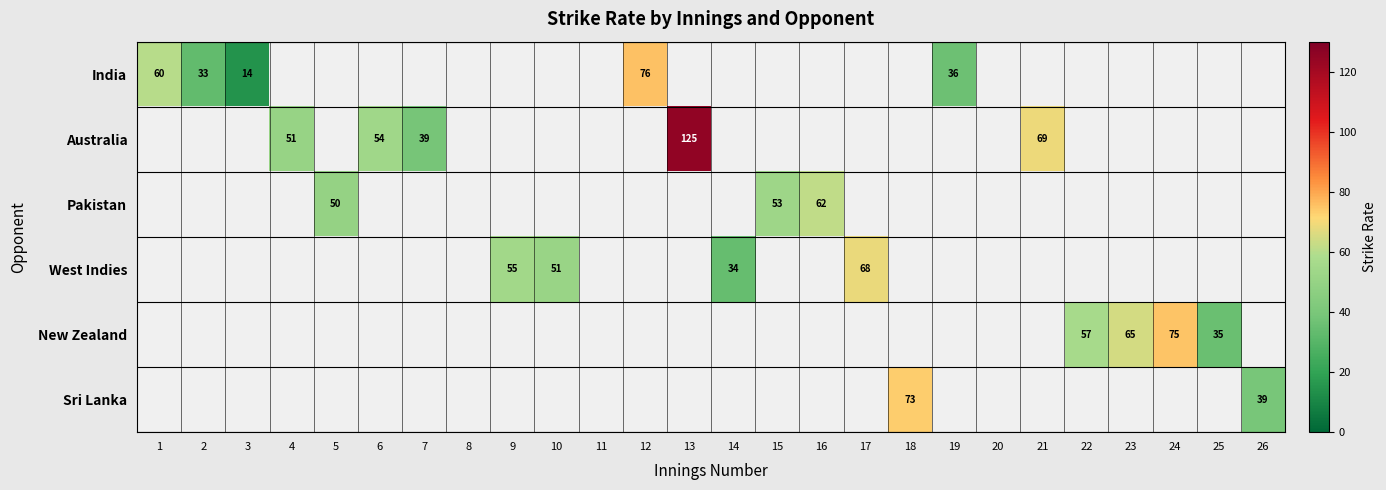

Is it true that New Zealand equals 21 at 24?

False